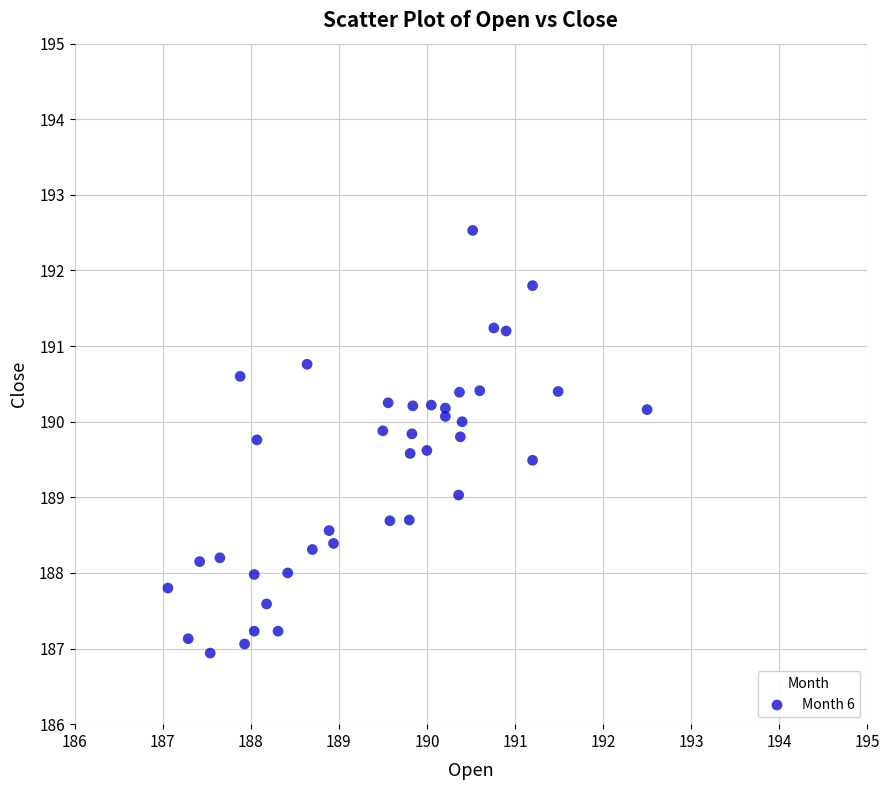

What is the range of Y values (max minus min)?

5.6